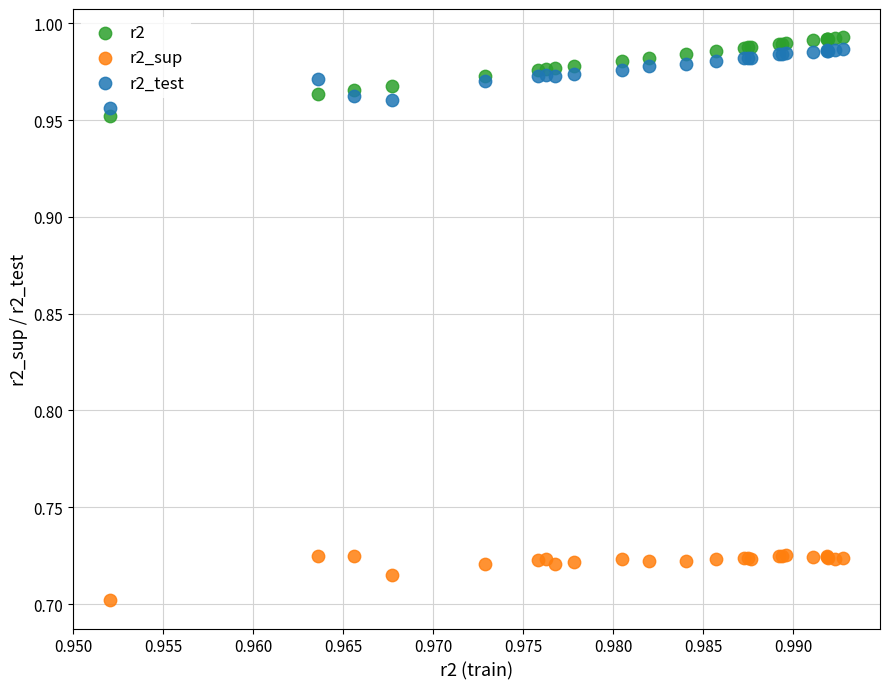

Which series has the widest spread of Y values?

r2